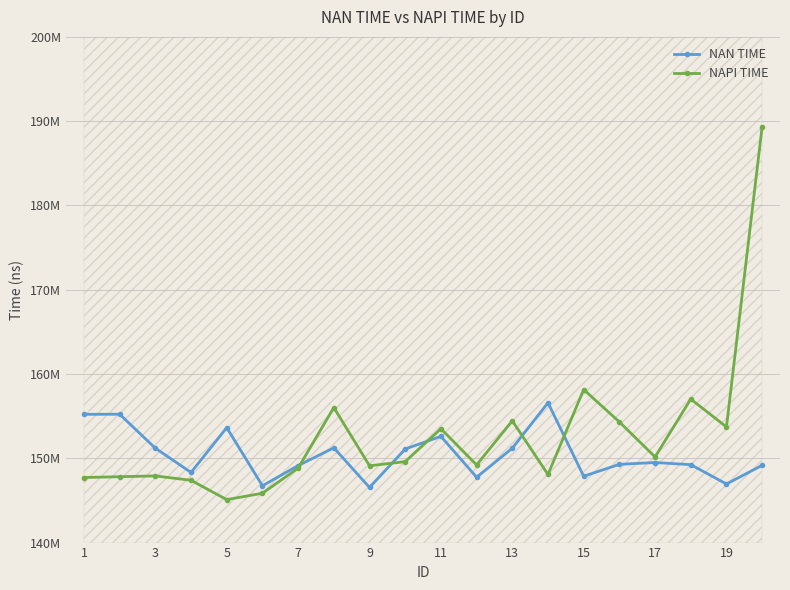

Which series has the widest spread of values?

NAPI TIME